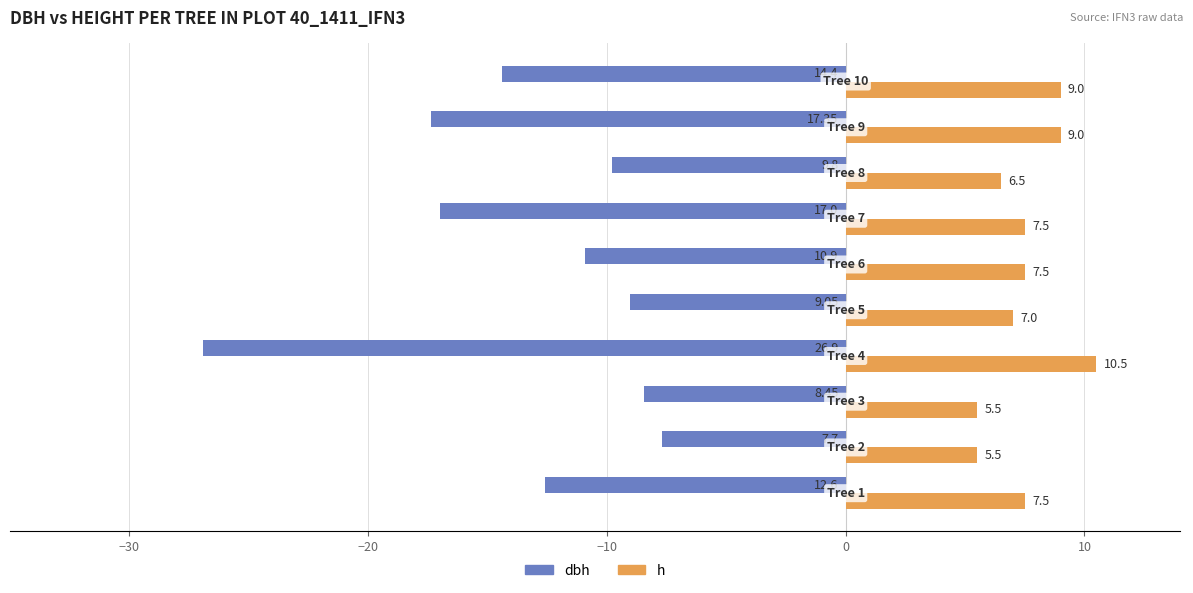

Which series has the largest range (max minus min)?

dbh